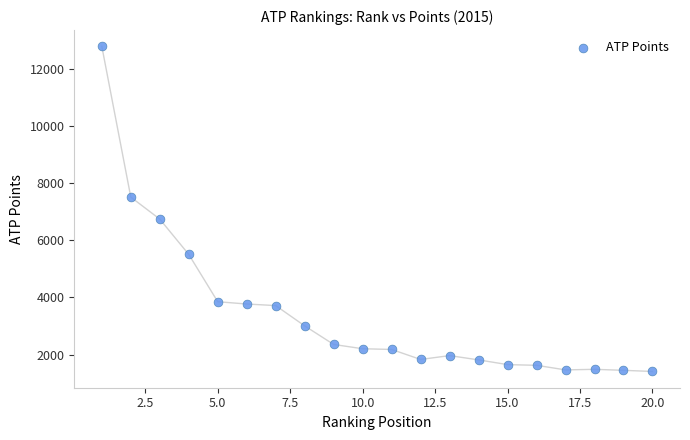

What is the range of X values (max minus min)?

19